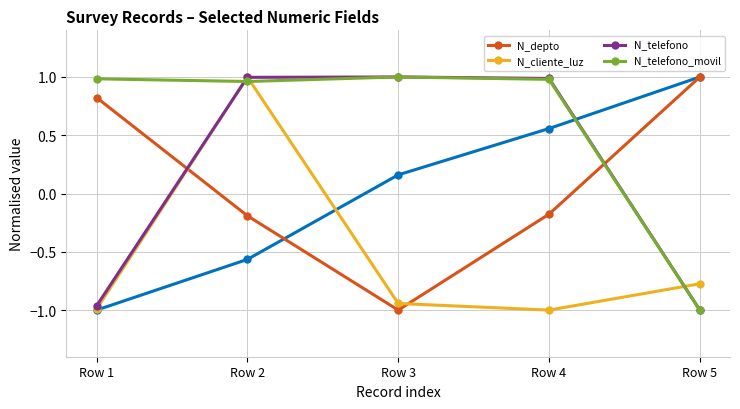

How many negative values does the N_depto series have?

3